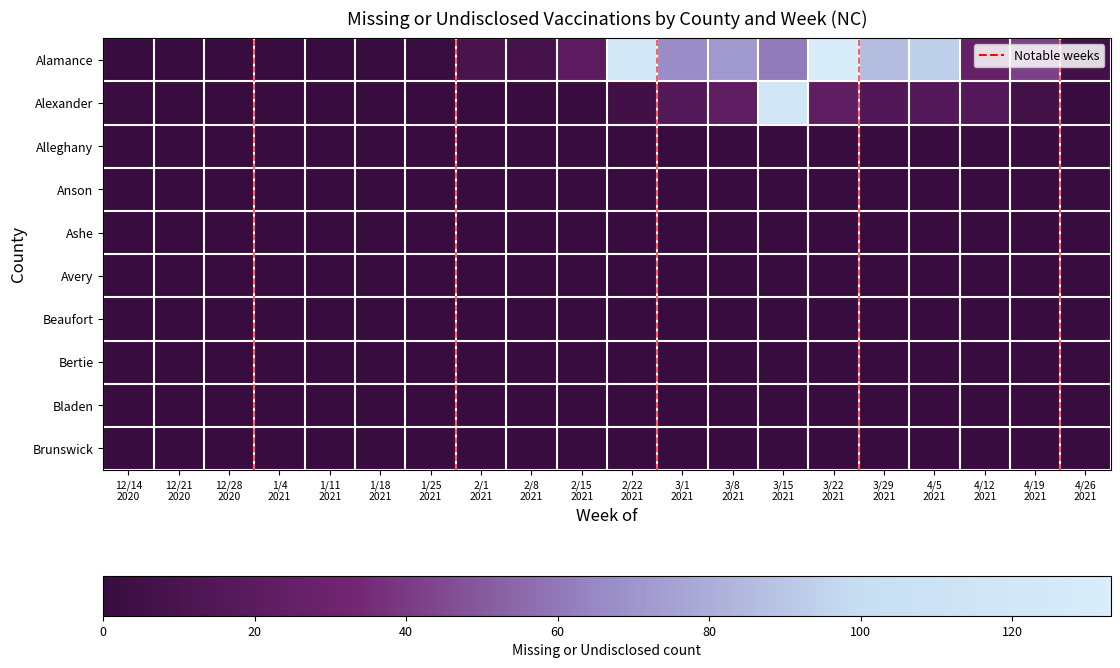

Which series has the widest spread of values?

Alamance